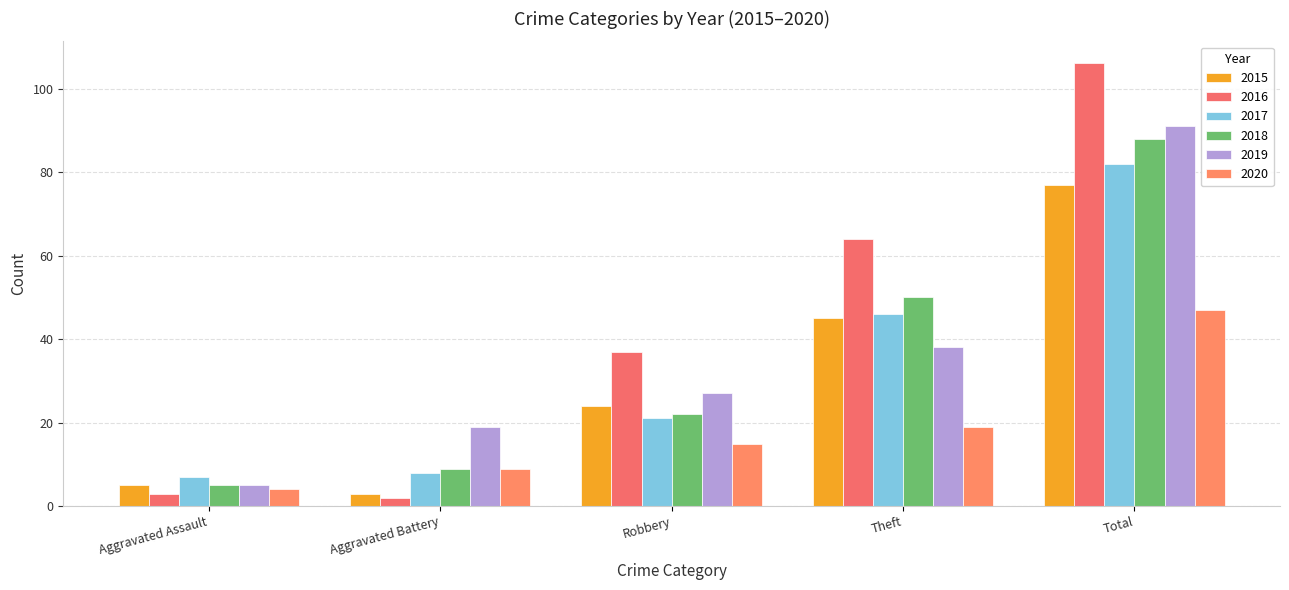

How many data points does each series have?

5